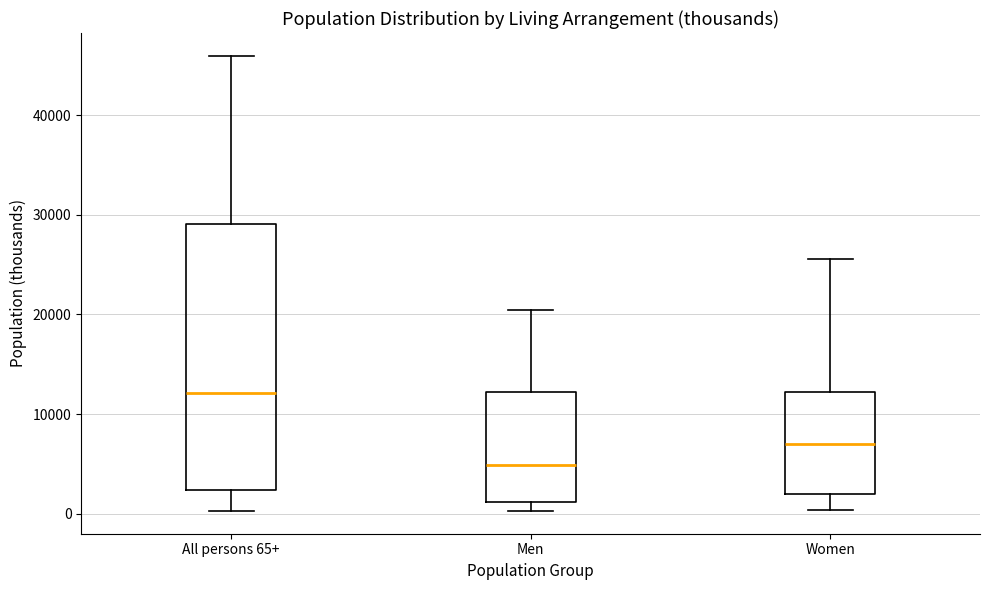

Which box has the lowest median line?

Men